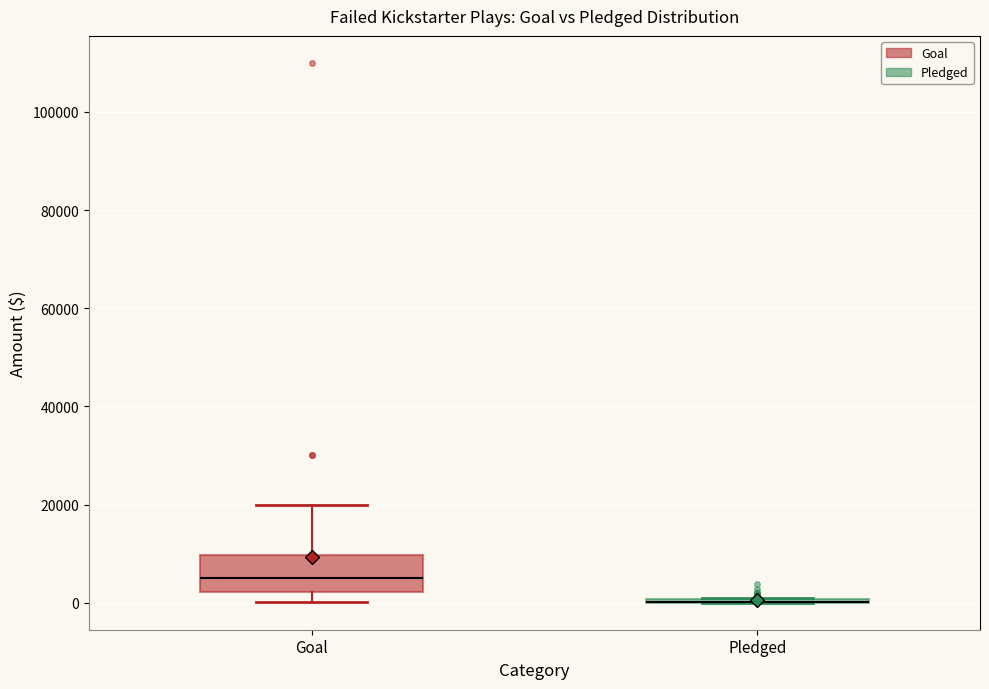

Comparing the boxes themselves (not the whiskers), which one is the tallest?

Goal